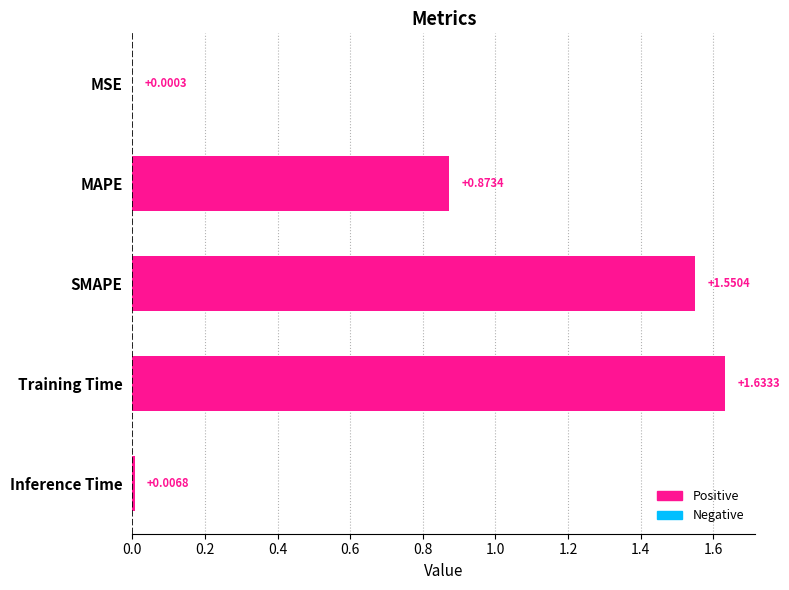

Where is the data nearest to the value 0?

MSE